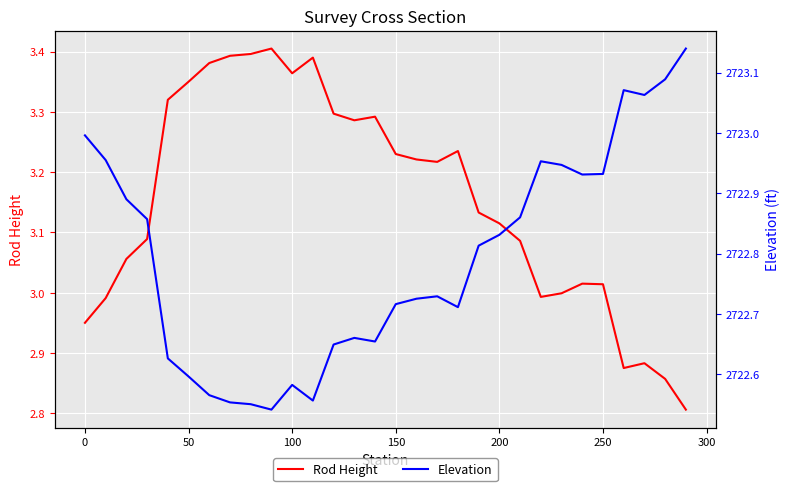

What is the minimum value for Rod Height?

2.8